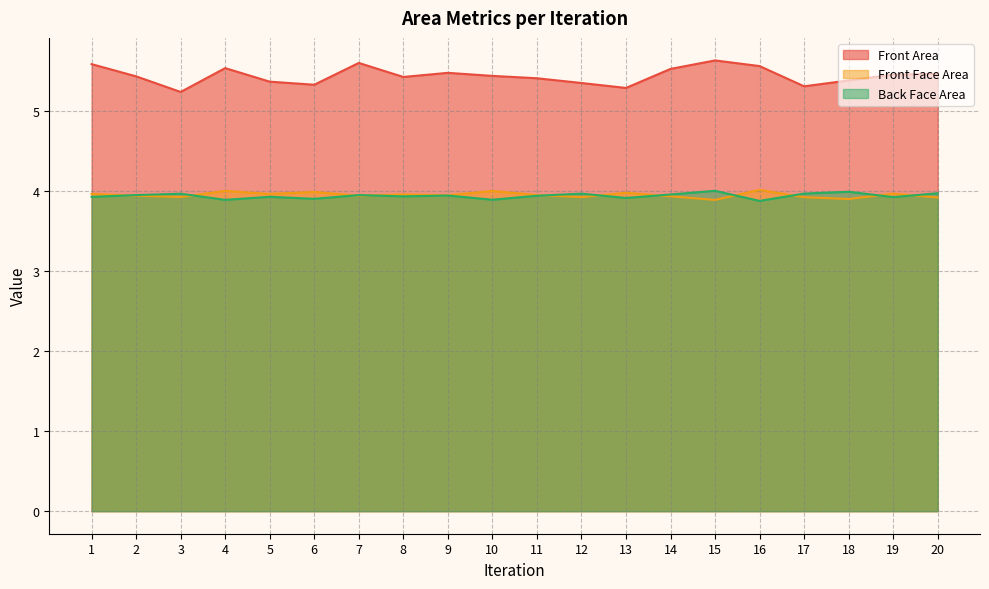

What is the difference between the second highest and second lowest values in the Back Face Area series?

0.1